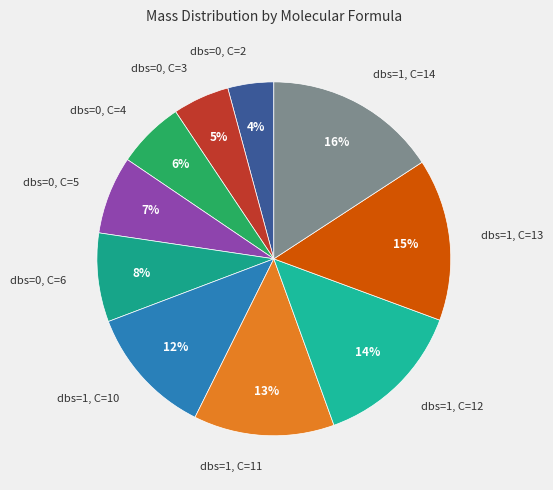

Is dbs=1, C=11 the majority of the pie?

No